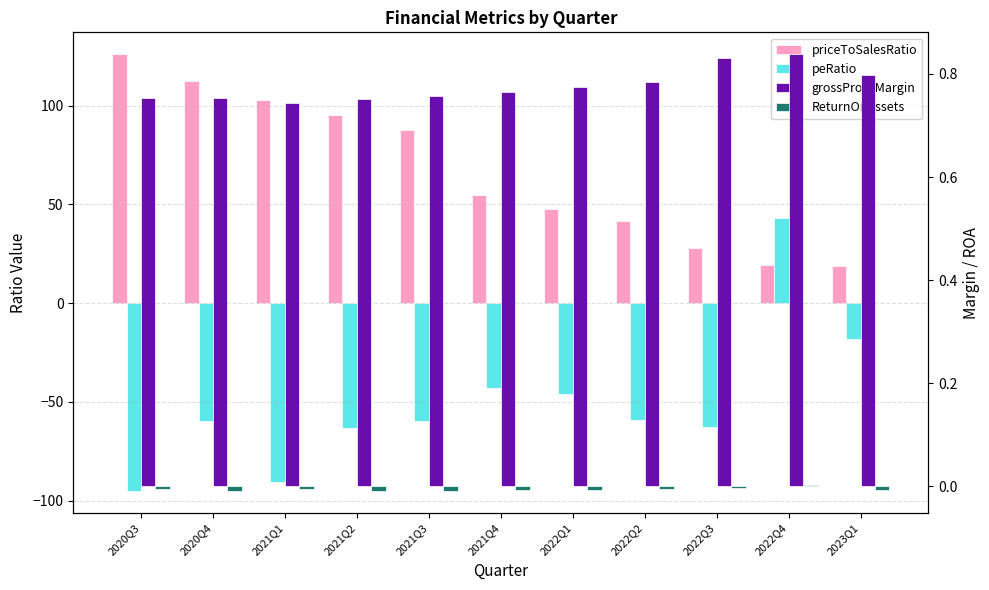

What is the spread (max minus min) of values at 2022Q4?

42.9